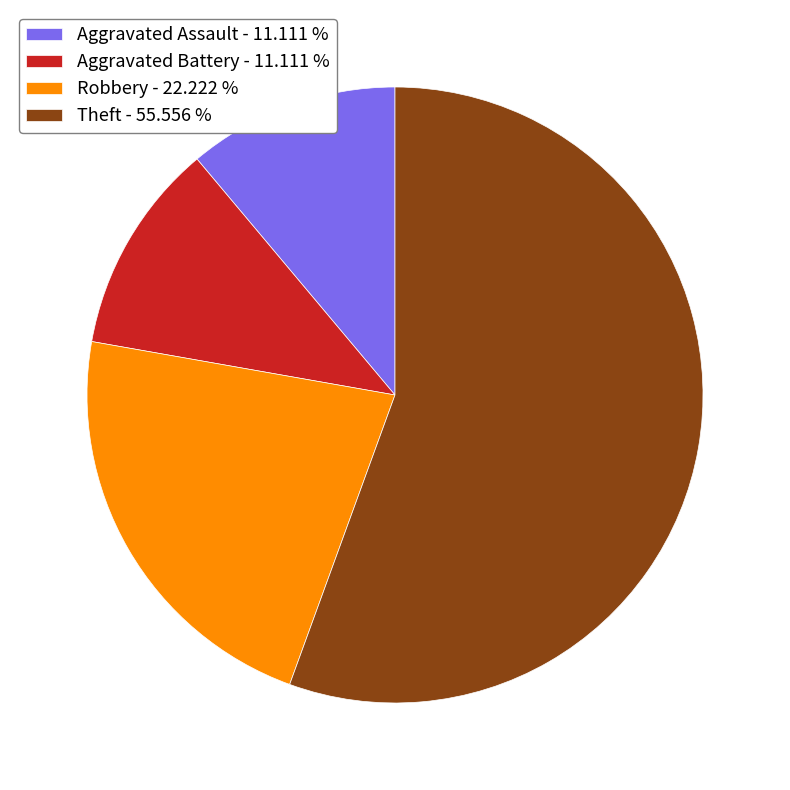

Which has a higher value, Aggravated Assault - 11.111 % or Robbery - 22.222 %?

Robbery - 22.222 %